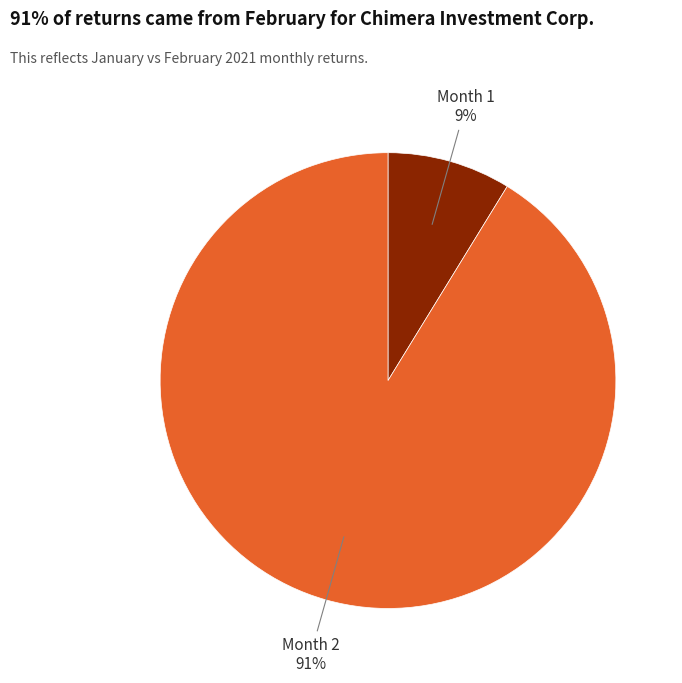

Which has a higher value, Month 2 or Month 1?

Month 2